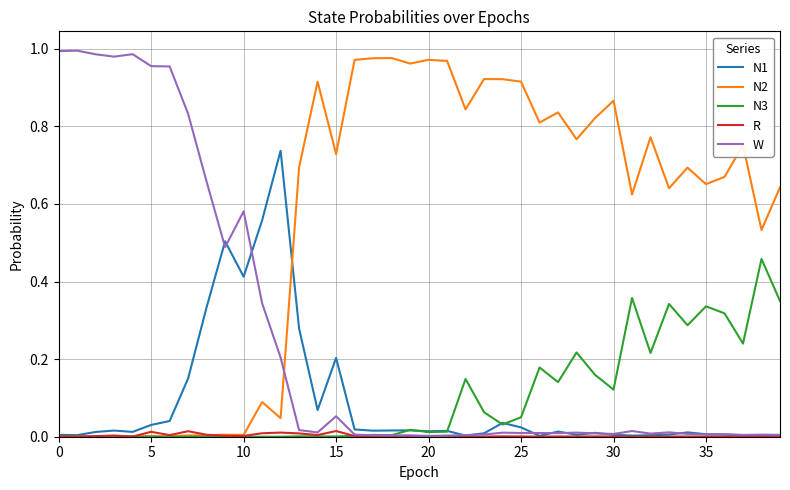

What are all the series names shown in the legend?

N1, N2, N3, R, W